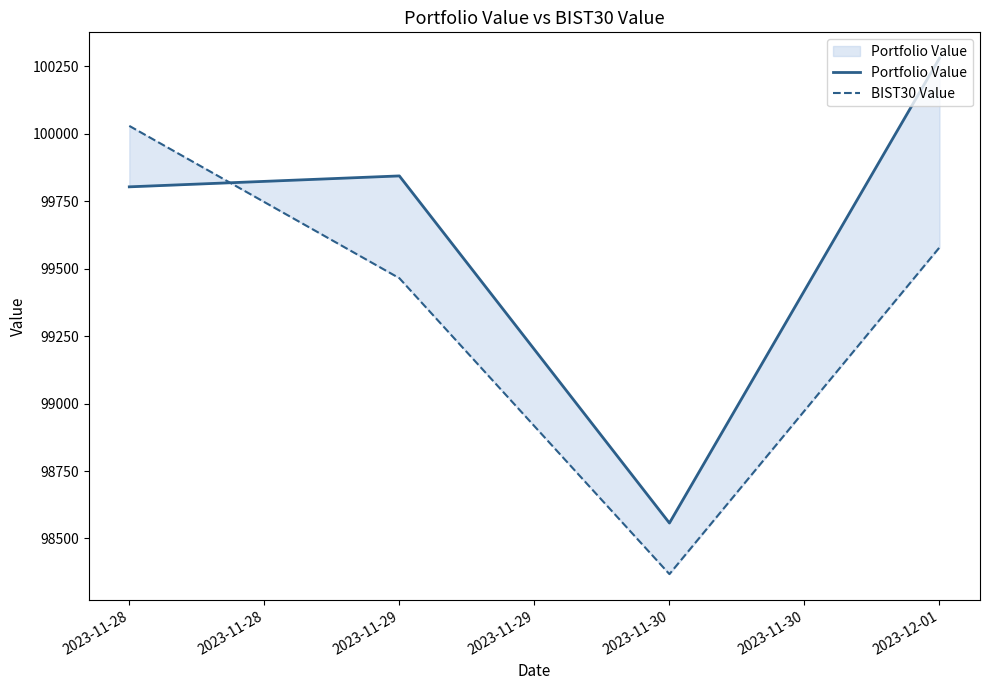

How many interior local valleys does the BIST30 Value series have?

1